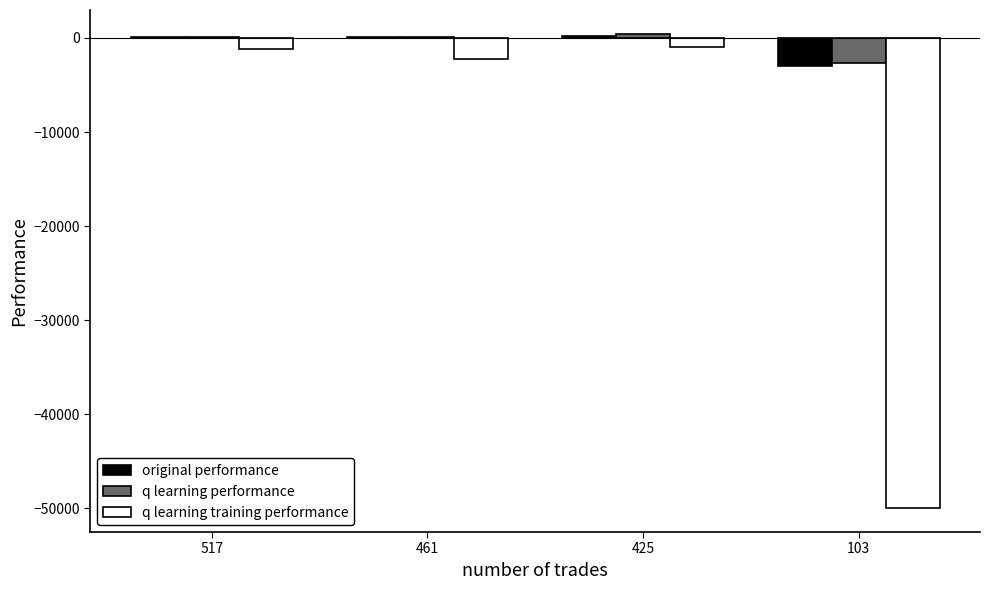

What is the sum of all q learning training performance values?

-54361.2